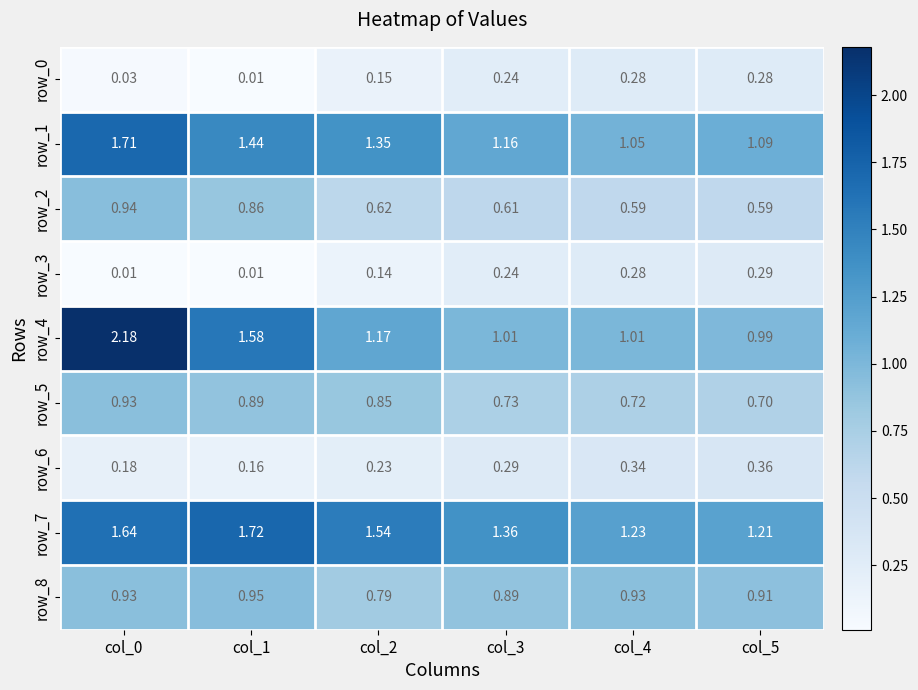

Is the value of row_2 at col_0 greater than the value of row_7 at col_4?

No